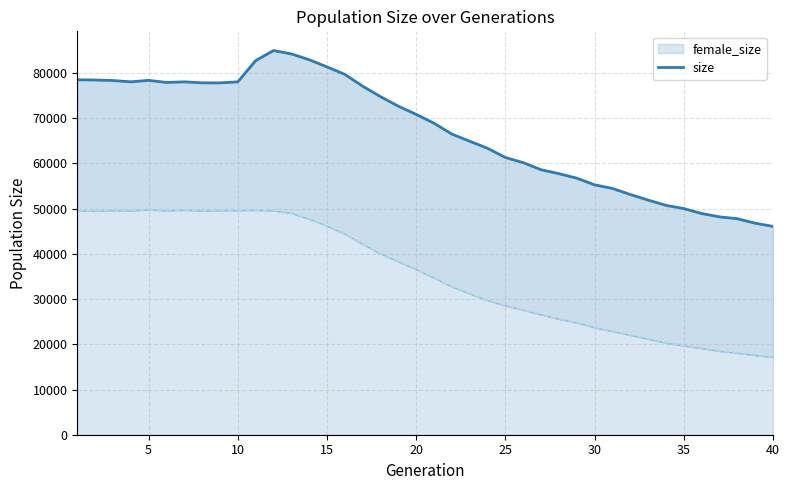

What is the lowest value of the female_size series?

17214